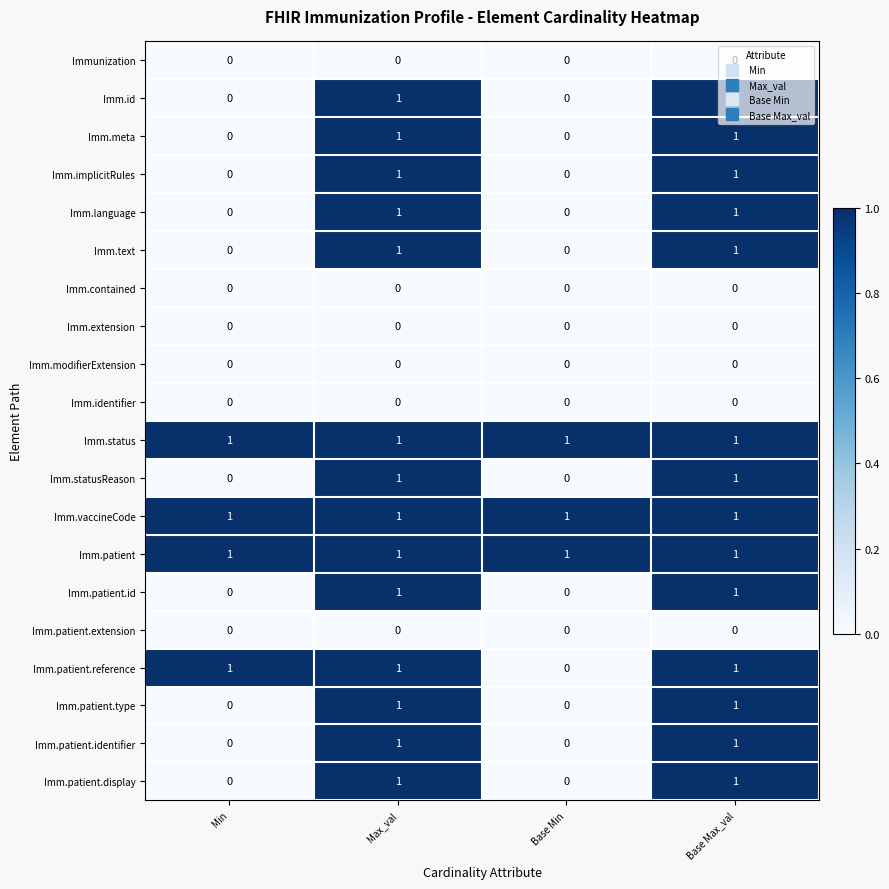

Count the Imm.id values in the range 0 to 1.

4